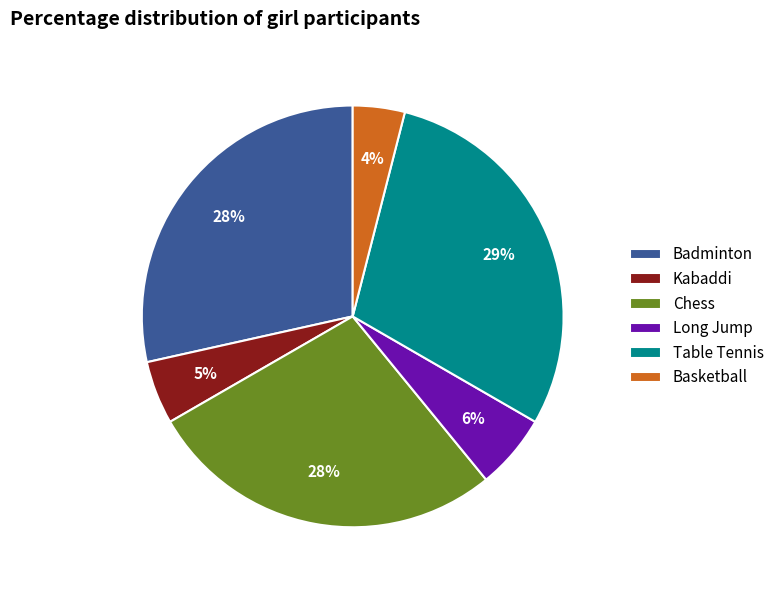

Is there any slice that represents more than half of the pie?

No